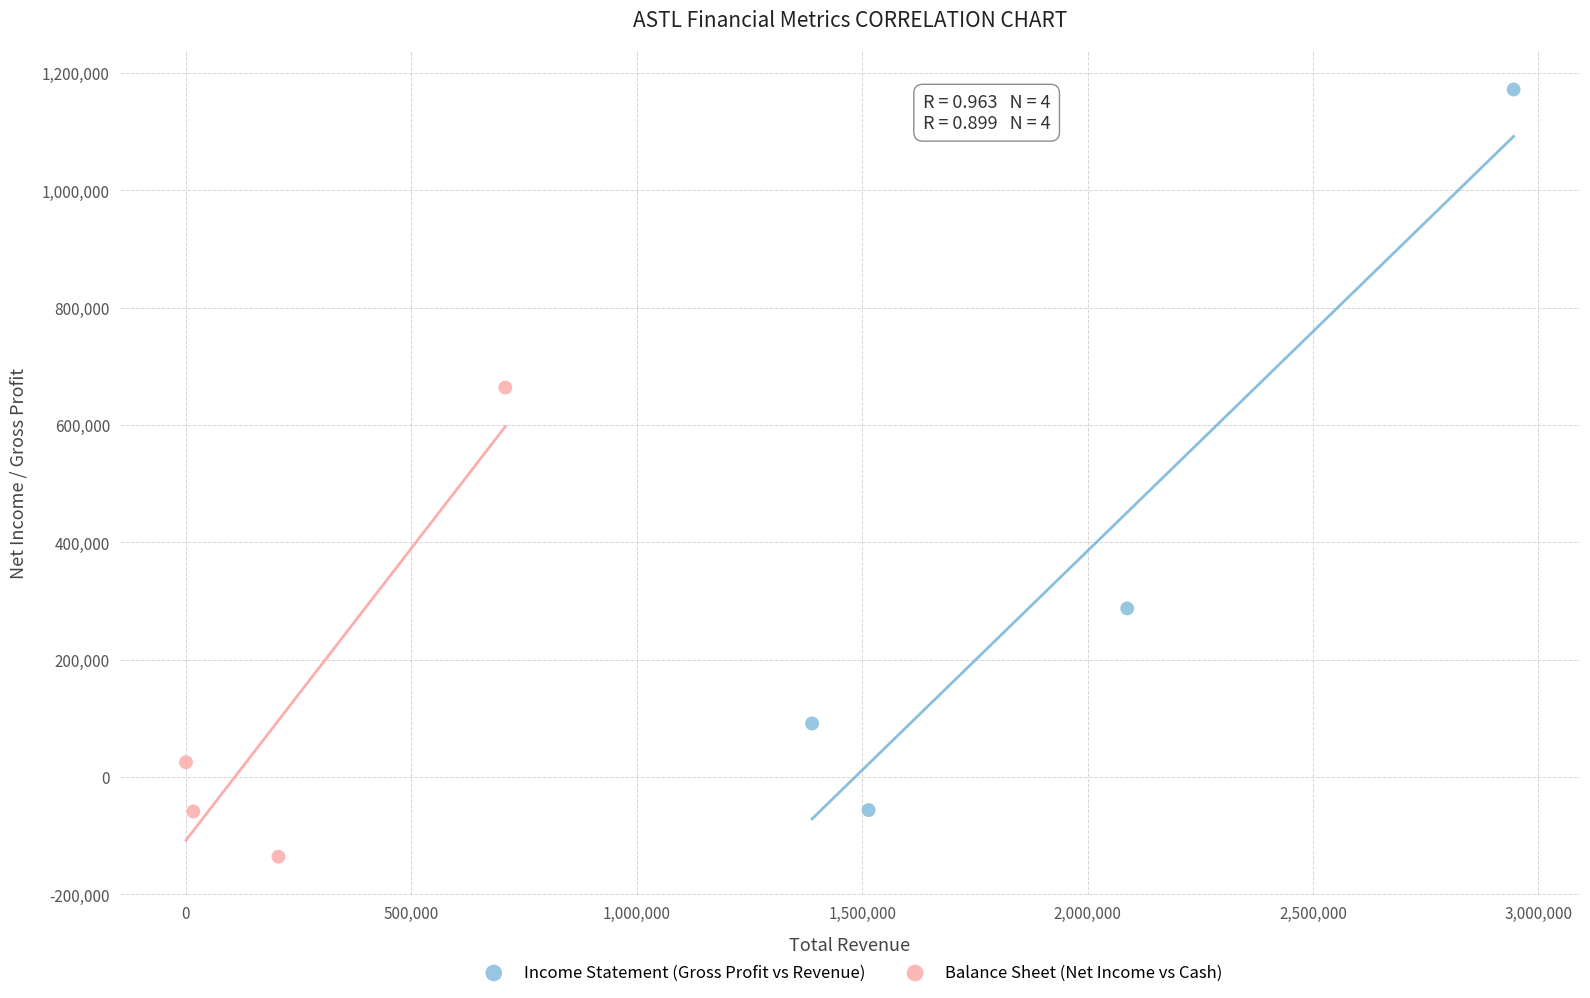

Which series reaches the minimum Y coordinate?

Balance Sheet (Net Income vs Cash)